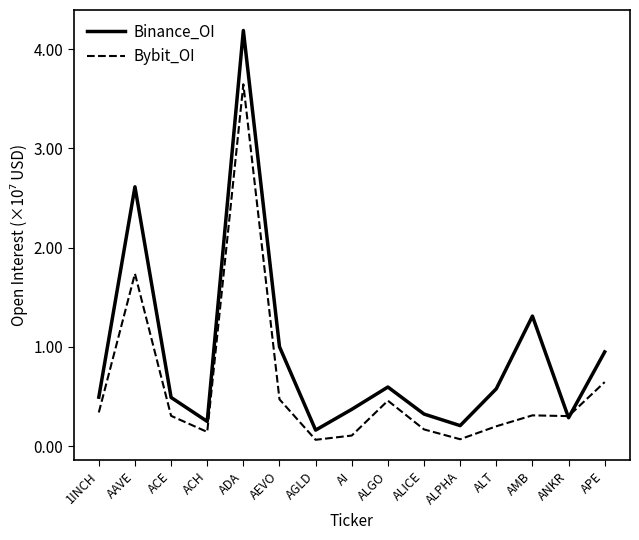

Which category has the highest value in the Bybit_OI series?

ADA